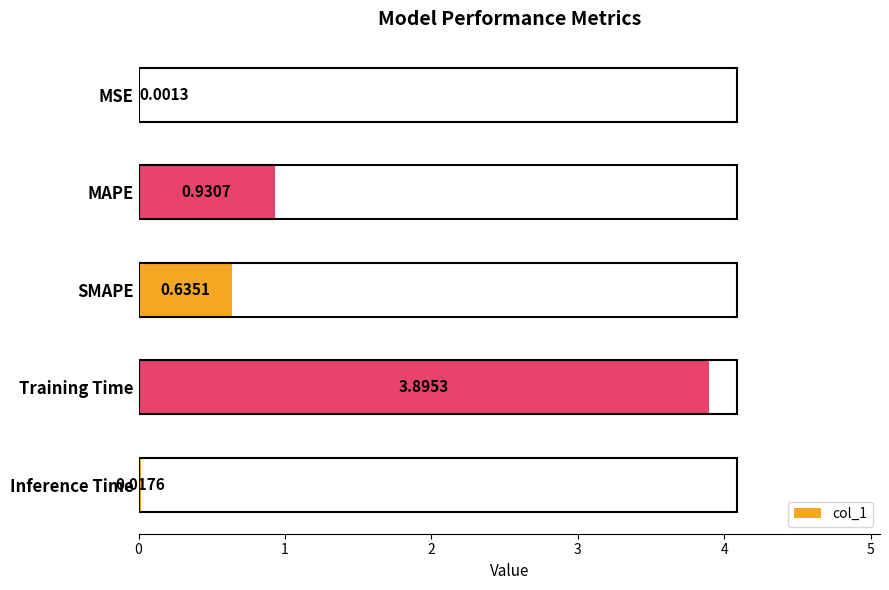

At which label is the value closest to 1?

MAPE